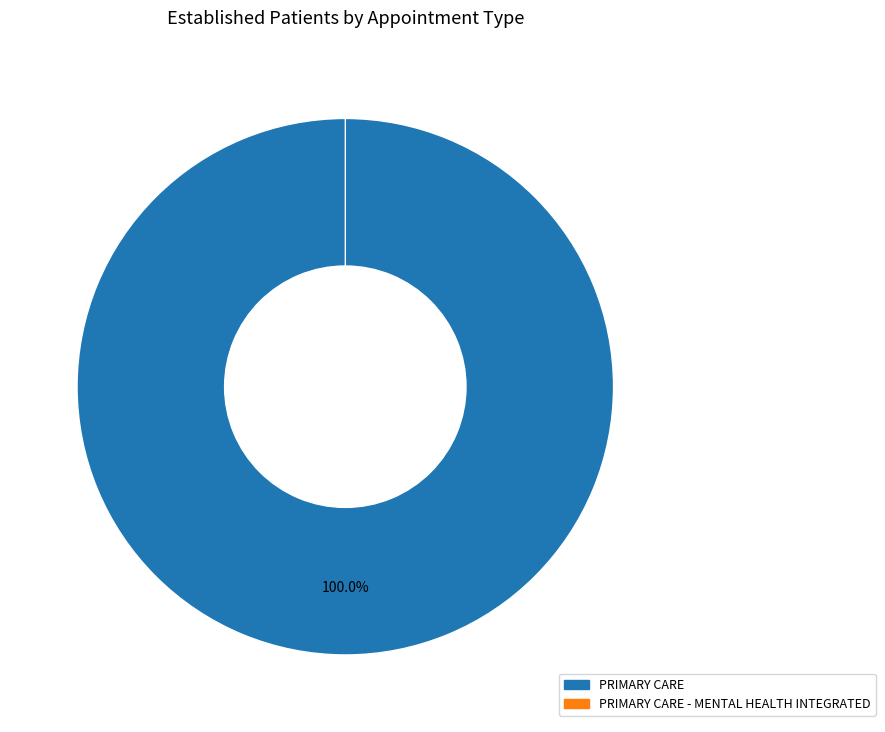

Rank the categories by value from lowest to highest.

PRIMARY CARE - MENTAL HEALTH INTEGRATED, PRIMARY CARE